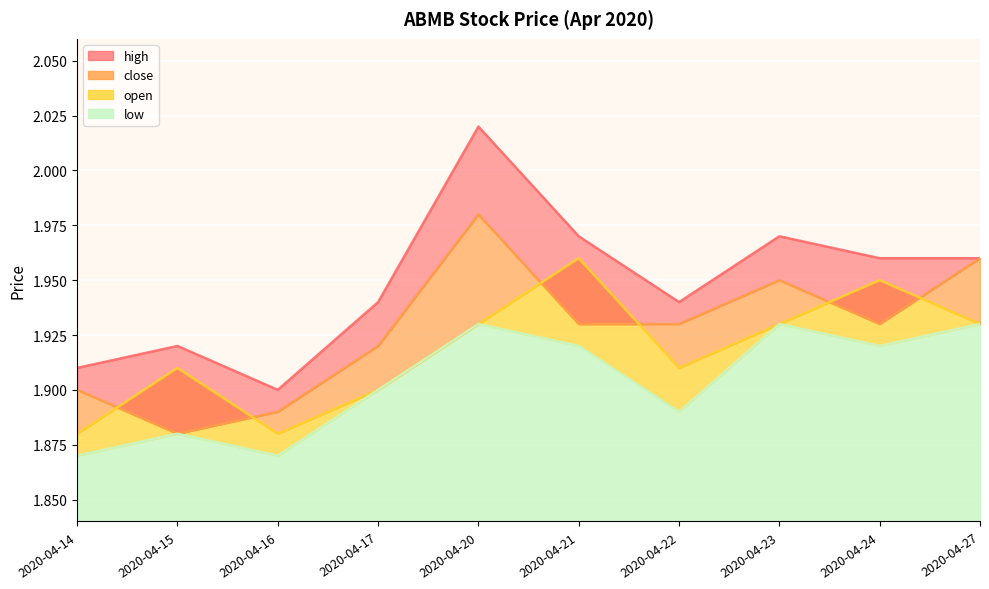

True or false: close and open cross at least once.

True